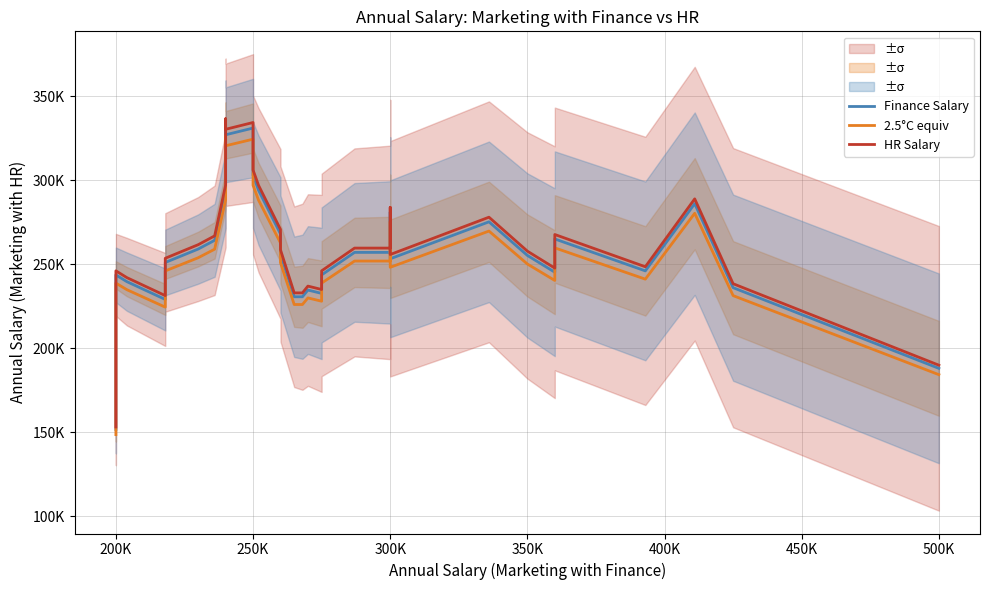

Is this an area chart (filled region under the line)?

No